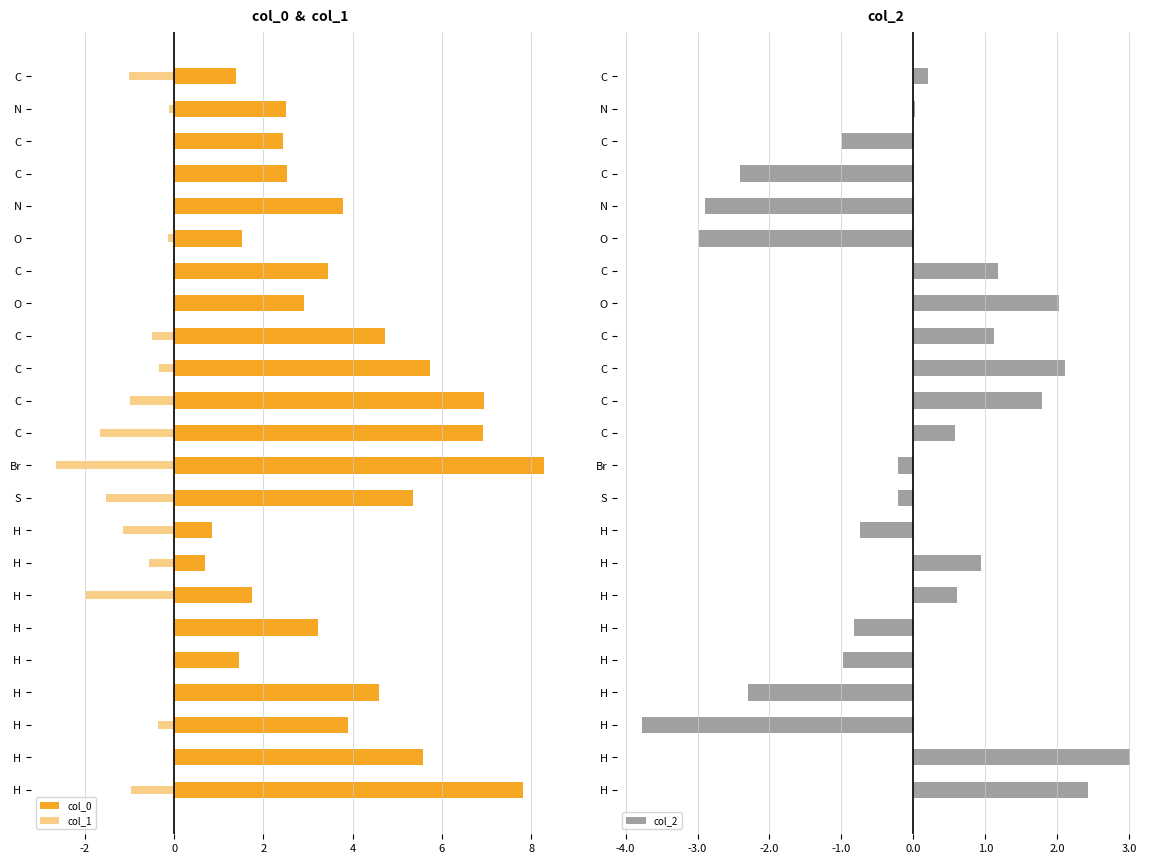

Reading left to right, extract all data points from this chart.

col_0: 1.4	2.5	2.4	2.5	3.8	1.5	3.5	2.9	4.7	5.7	6.9	6.9	8.3	5.4	0.9	0.7	1.7	3.2	1.4	4.6	3.9	5.6	7.8
col_1: -1.0	-0.1	0.9	0.2	0.1	-0.1	0.1	0.8	-0.5	-0.3	-1.0	-1.7	-2.7	-1.5	-1.1	-0.6	-2.0	1.6	1.4	0.2	-0.4	0.2	-1.0
col_2: 0.2	0.0	-1.0	-2.4	-2.9	-3.0	1.2	2.0	1.1	2.1	1.8	0.6	-0.2	-0.2	-0.7	0.9	0.6	-0.8	-1.0	-2.3	-3.8	3.0	2.4